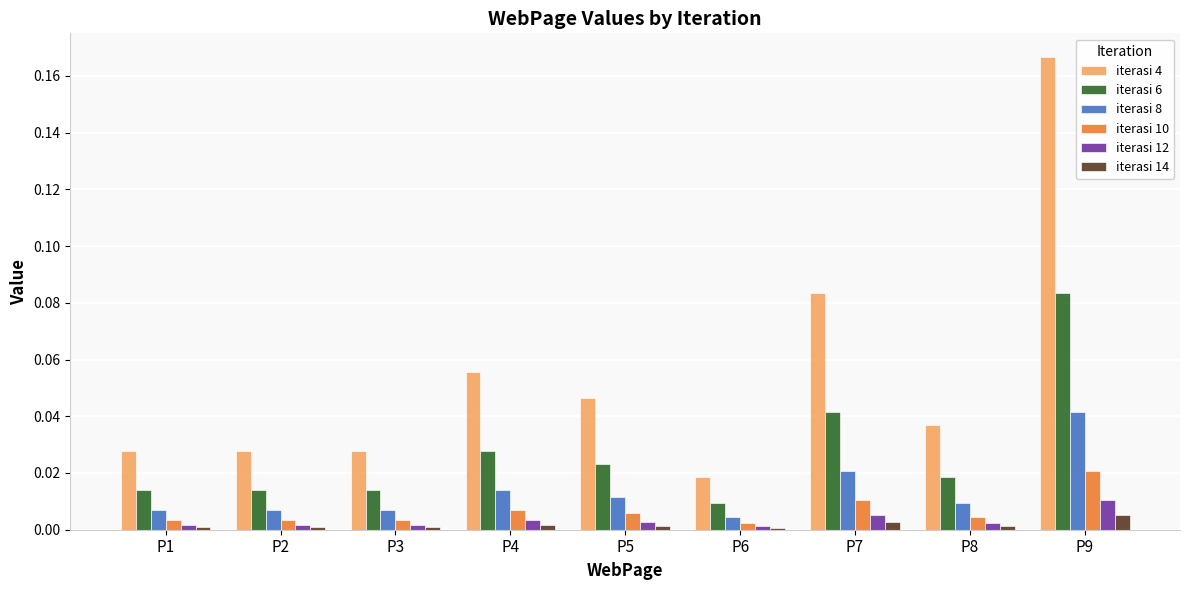

Which series has the widest spread of values?

iterasi 4